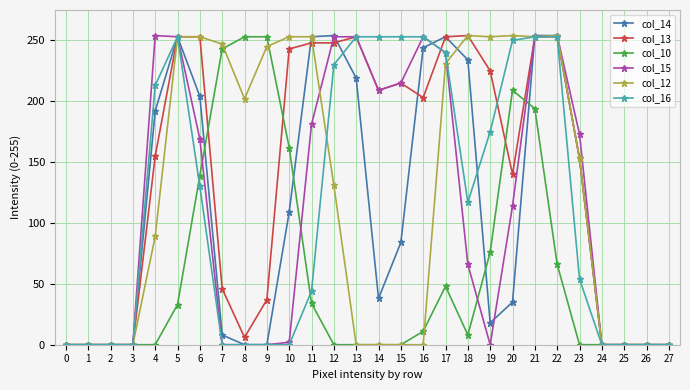

Is the value of col_12 at 15 greater than the value of col_13 at 19?

No